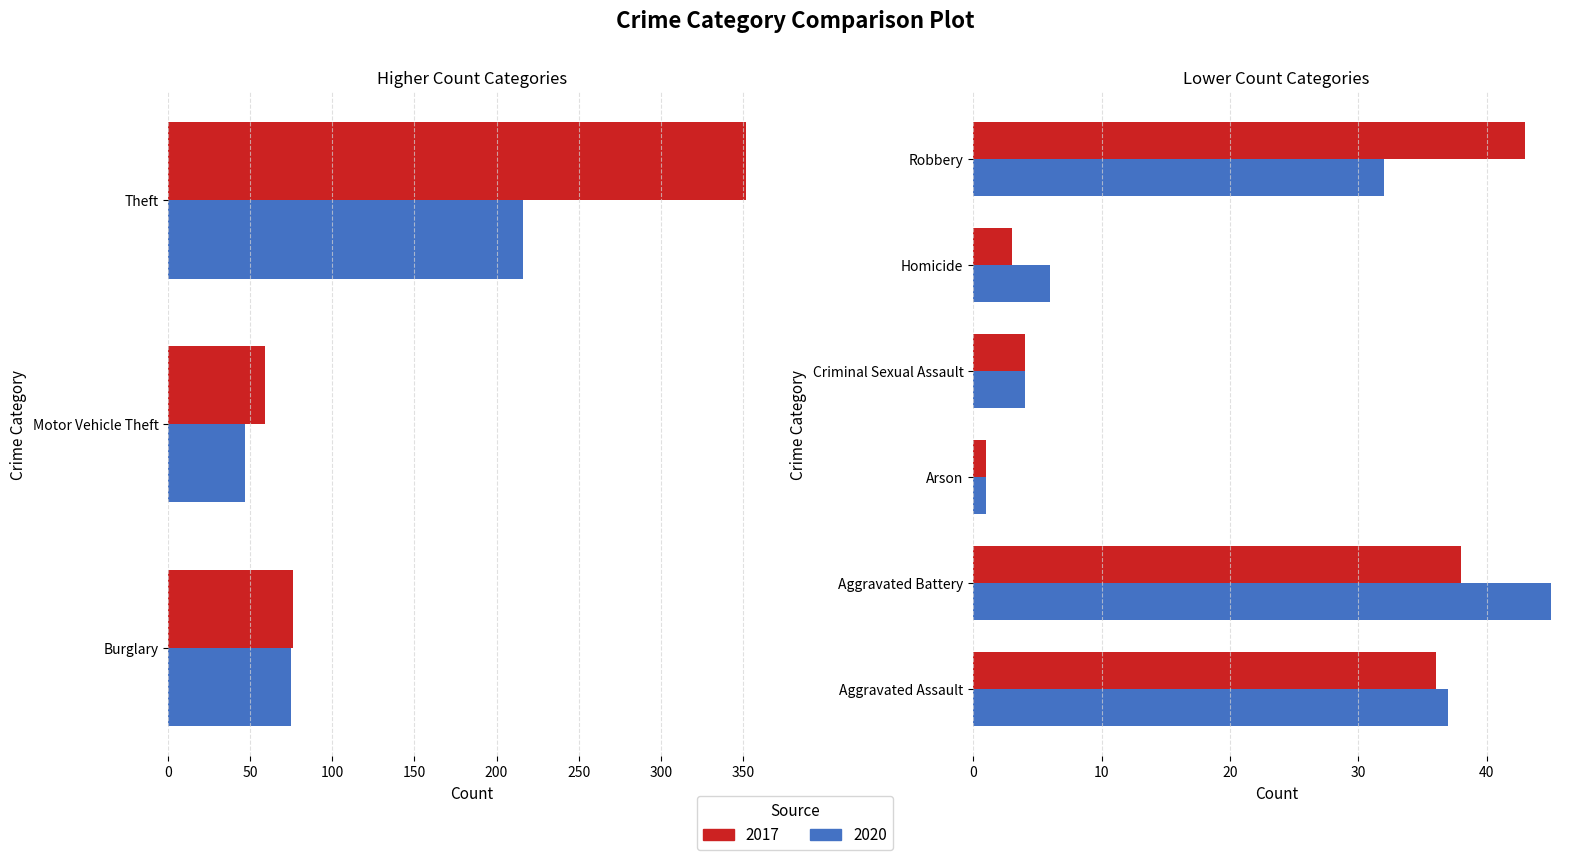

Reading left to right, what are all the values shown in this chart?

2017: Aggravated Assault=36	Aggravated Battery=38	Arson=1	Burglary=76	Criminal Sexual Assault=4	Homicide=3	Motor Vehicle Theft=59	Robbery=43	Theft=352
2020: Aggravated Assault=37	Aggravated Battery=45	Arson=1	Burglary=75	Criminal Sexual Assault=4	Homicide=6	Motor Vehicle Theft=47	Robbery=32	Theft=216